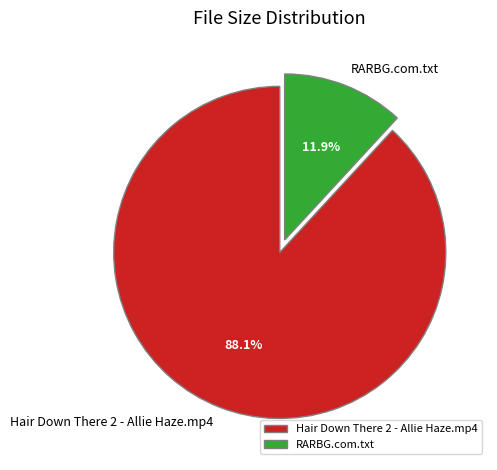

Count the number of slices in the pie.

2